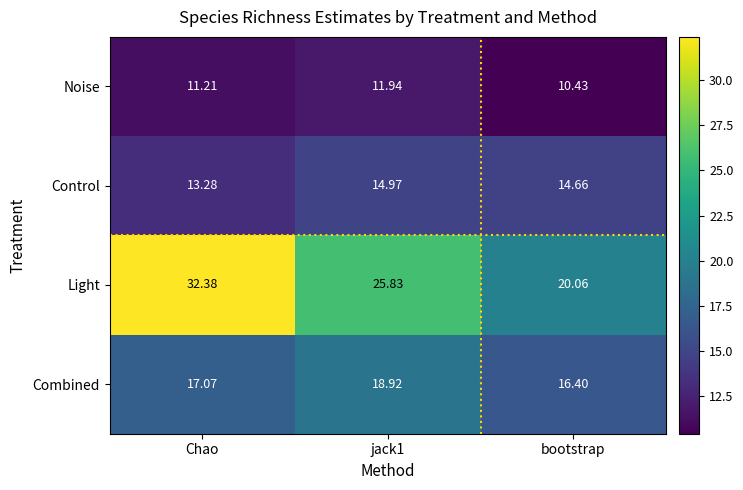

Count the number of data series in this chart.

4